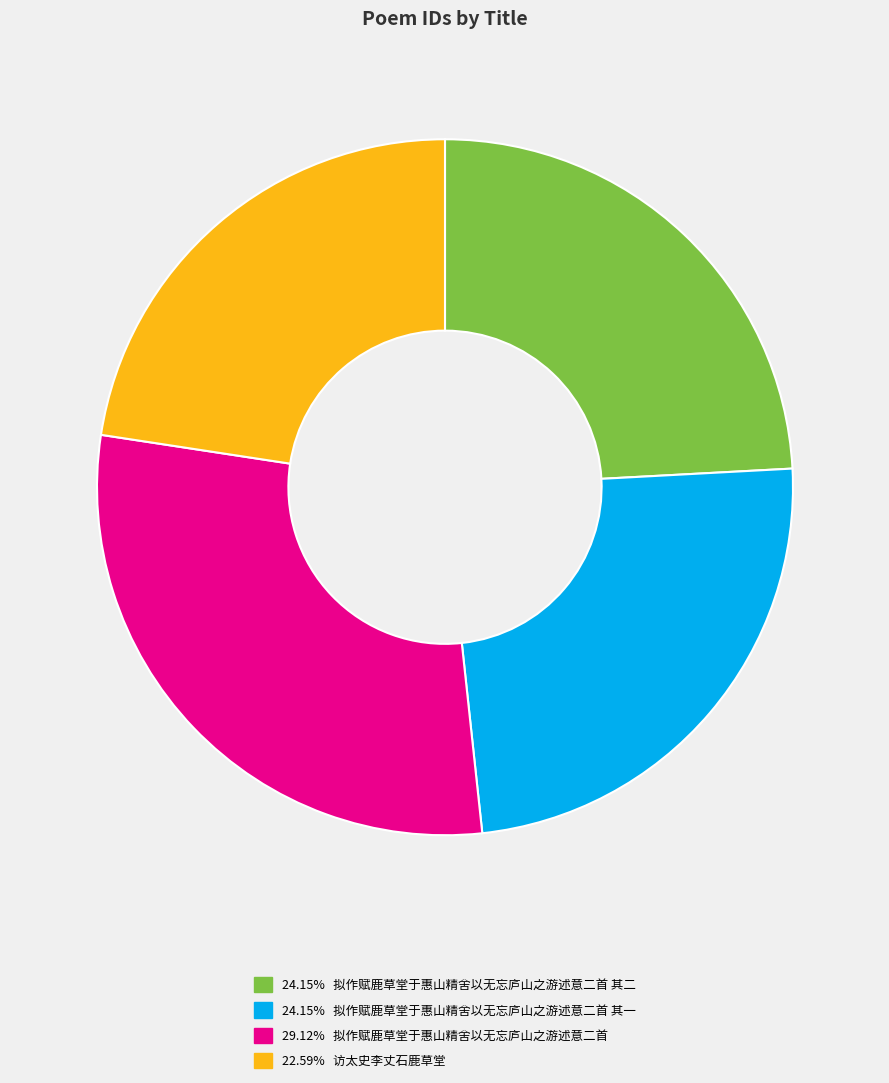

Does any single category account for the majority?

No